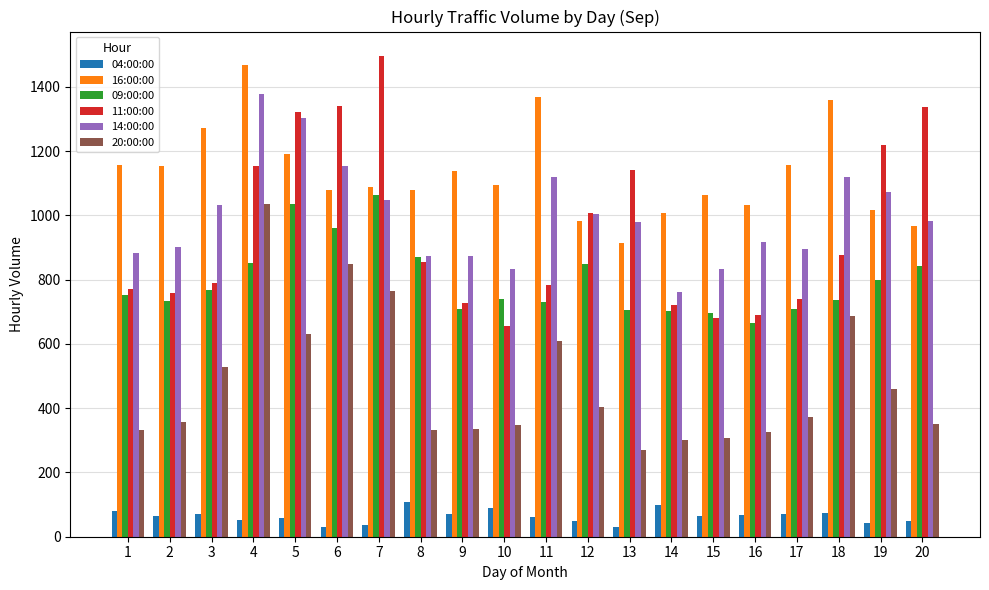

What is the sum of all 11:00:00 values?

19064